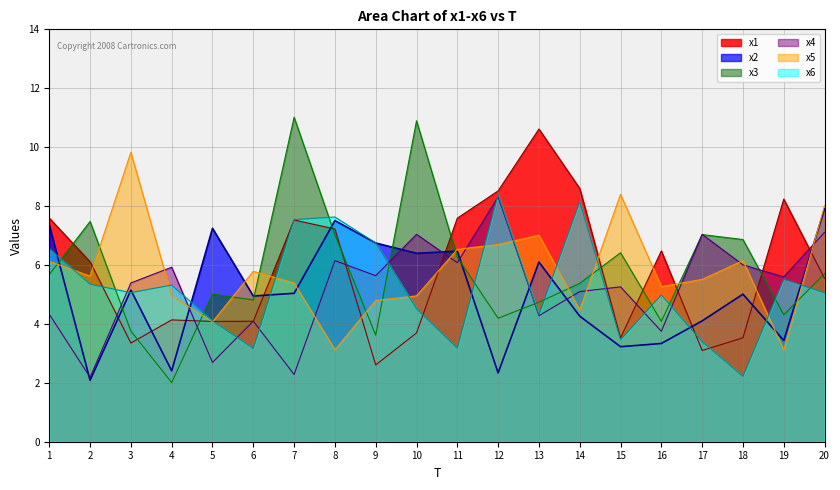

At which category is the sum across all series the highest?

20